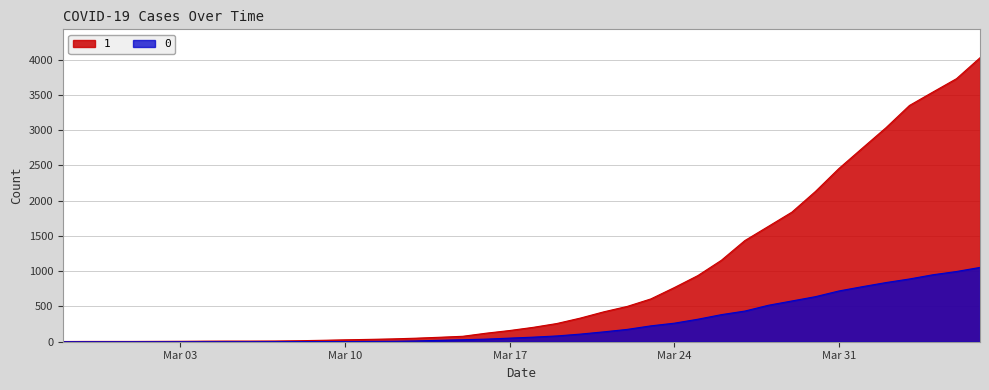

List the series in order of their peak value, highest first.

1, 0